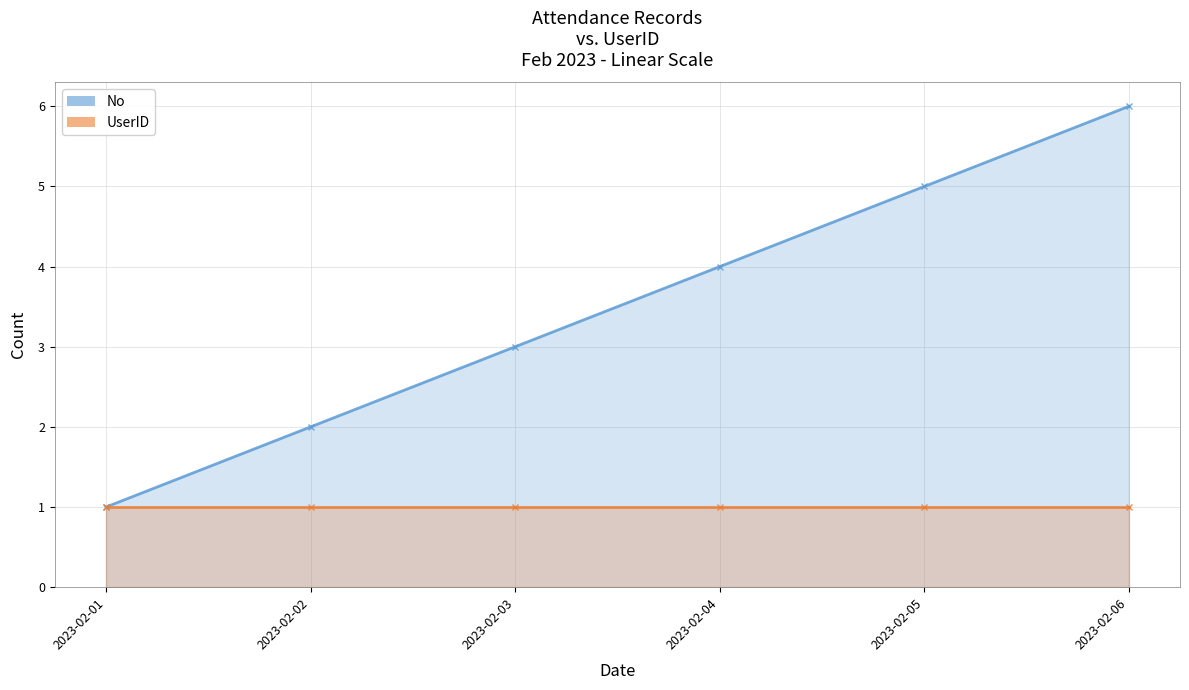

What is the sum of all values?

21